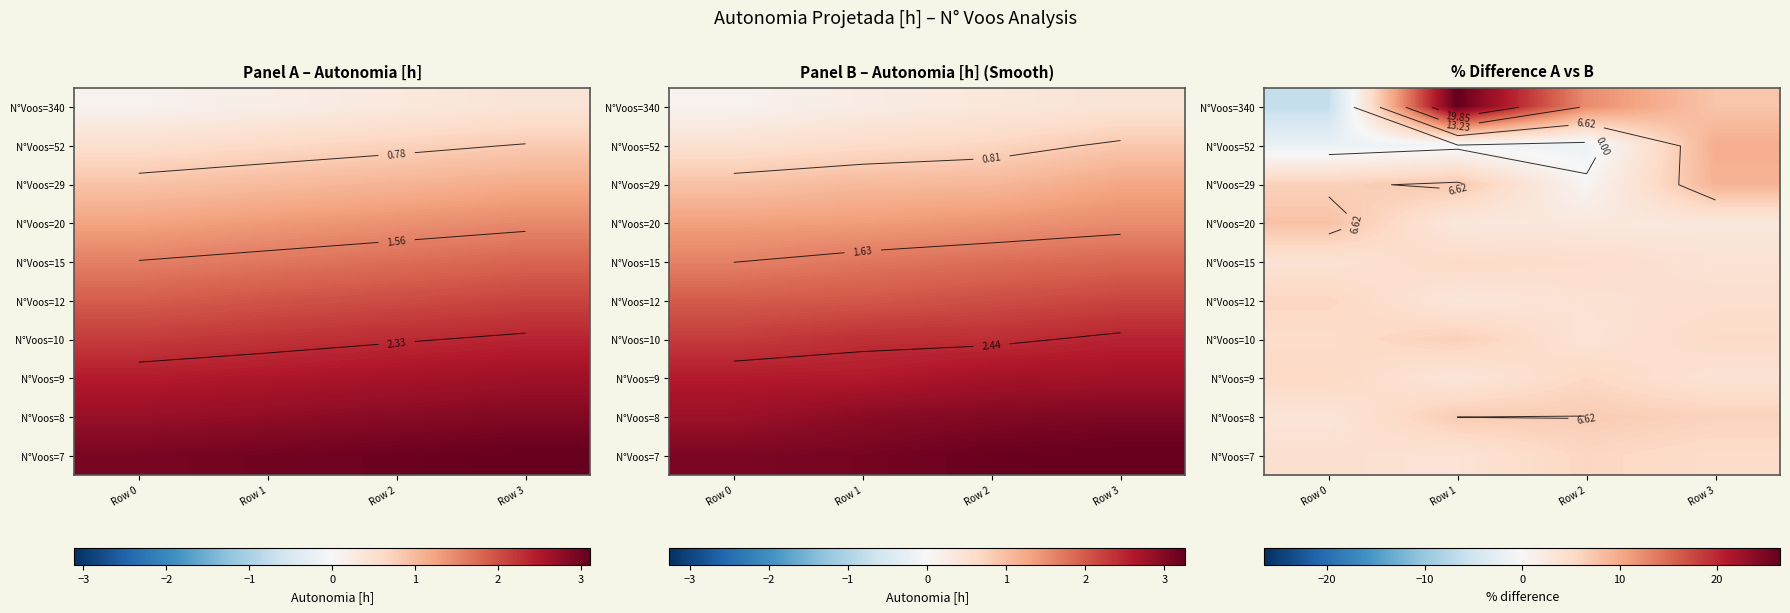

What is the total value across all series at Row 3?

56.8